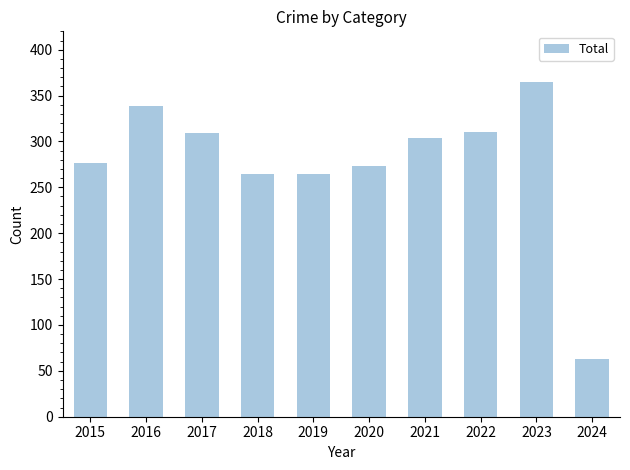

What is the greatest value displayed?

365